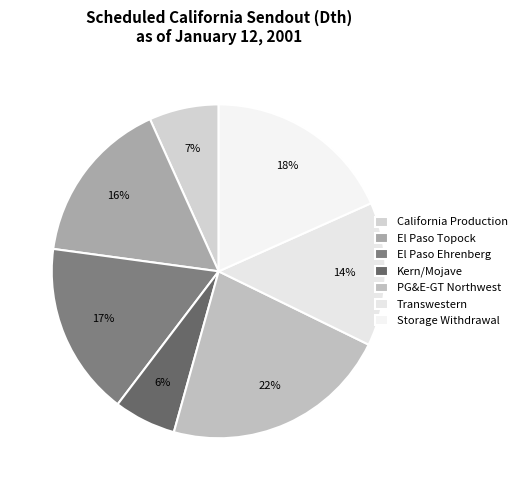

What percentage is NOT represented by El Paso Ehrenberg?

83.2%